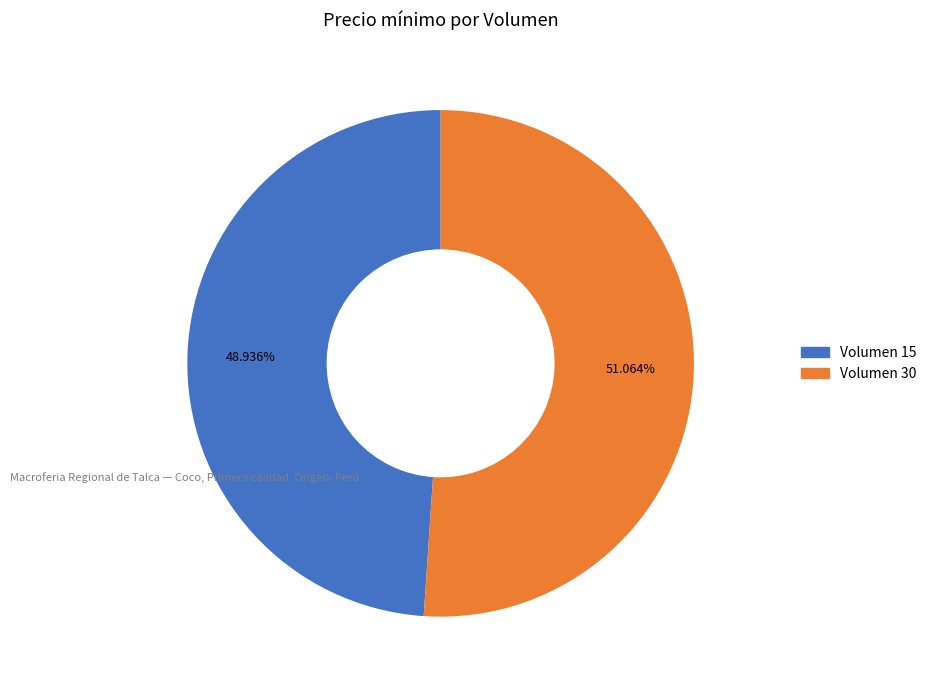

Is there a majority slice in this chart?

Yes